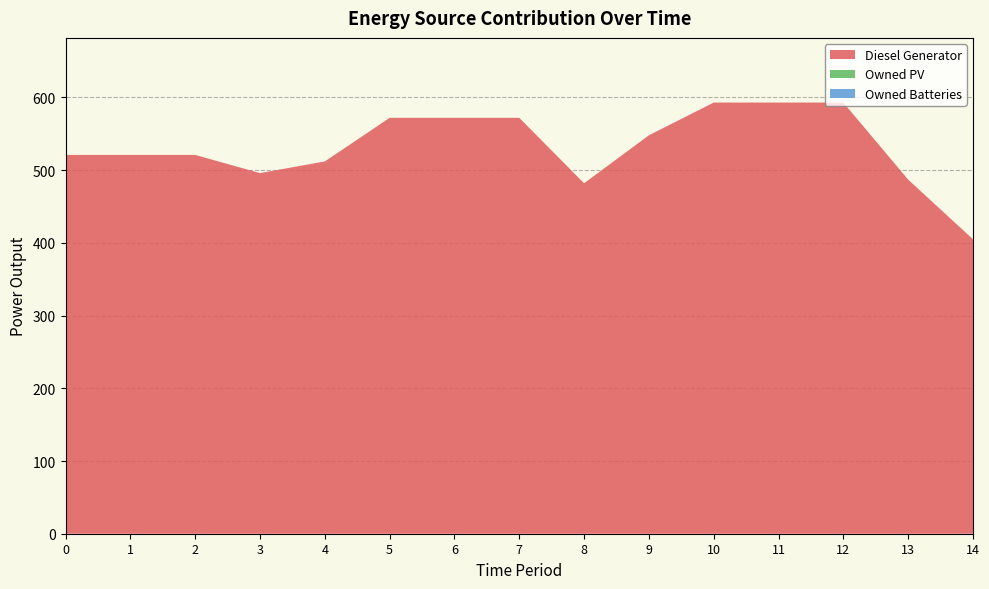

Reading left to right, list all the values displayed in this chart.

Diesel Generator: 0=521	1=521	2=521	3=496	4=512	5=572	6=572	7=572	8=482	9=548	10=593	11=593	12=593	13=487	14=405
Owned PV: 0=0	1=0	2=0	3=0	4=0	5=0	6=0	7=0	8=0	9=0	10=0	11=0	12=0	13=0	14=0
Owned Batteries: 0=0	1=0	2=0	3=0	4=0	5=0	6=0	7=0	8=0	9=0	10=0	11=0	12=0	13=0	14=0